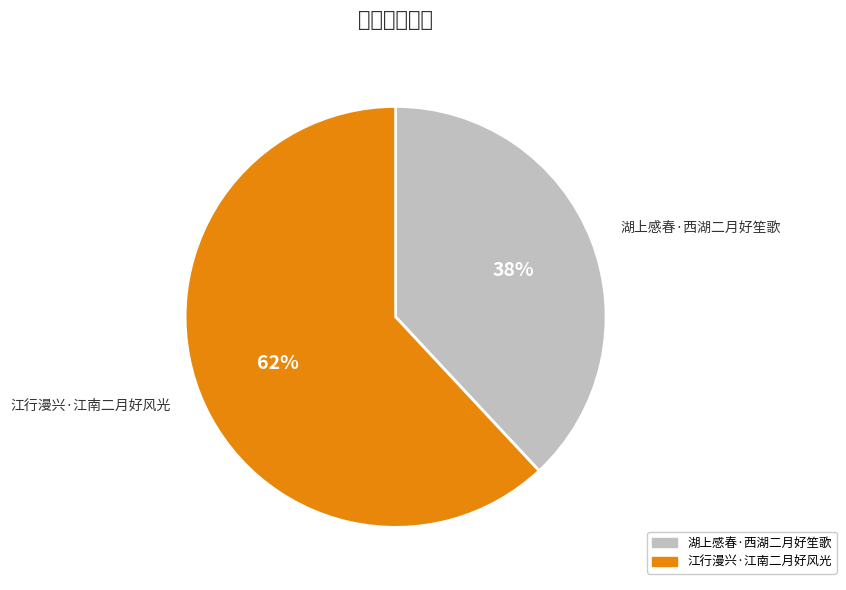

What is the largest slice in the pie chart?

江行漫兴·江南二月好风光